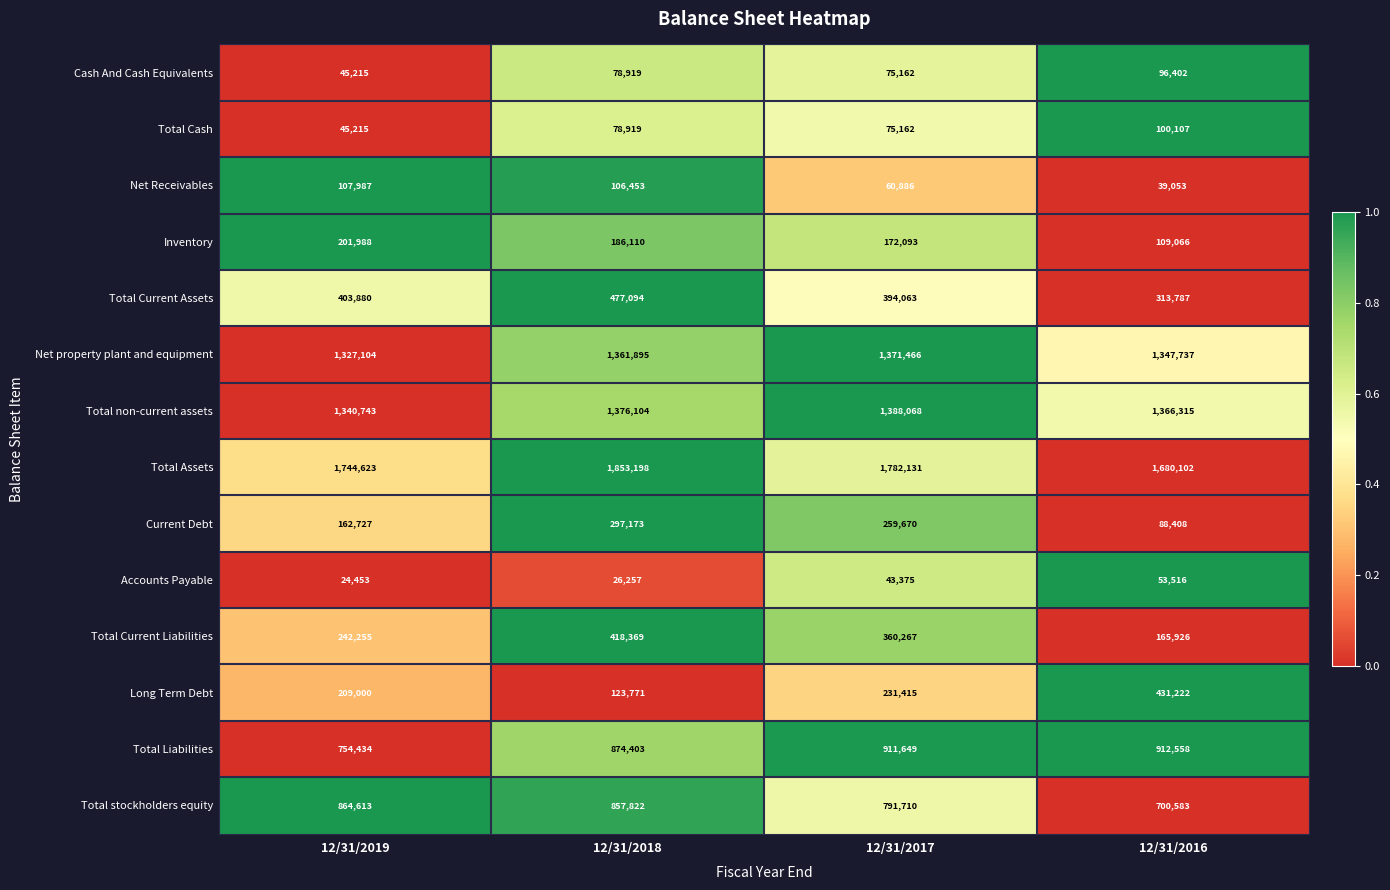

What is the lowest value of the Accounts Payable series?

24453